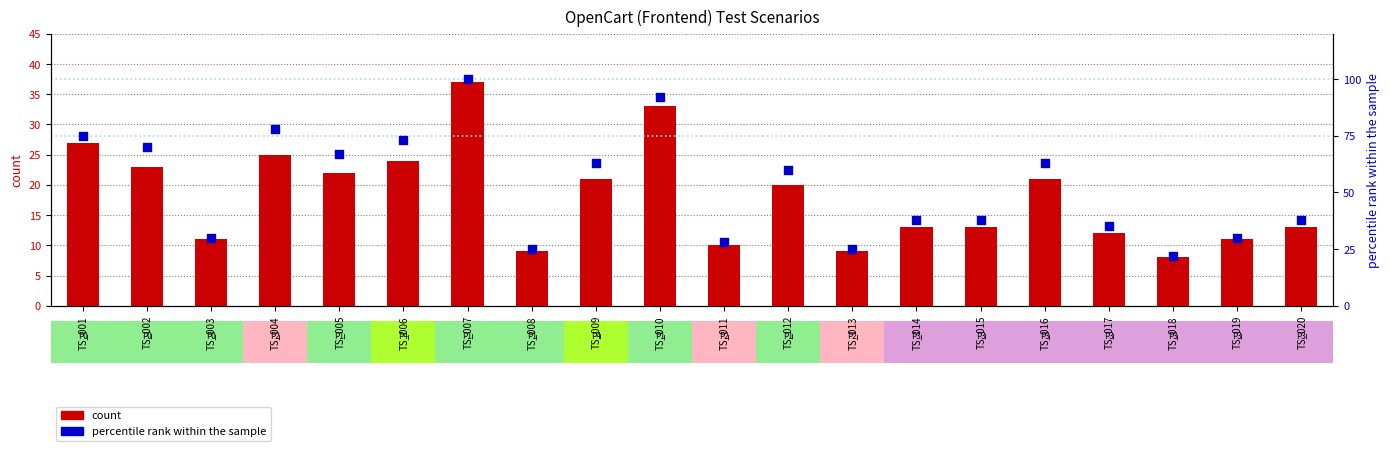

Which series has the largest Y range (max minus min)?

percentile rank within the sample